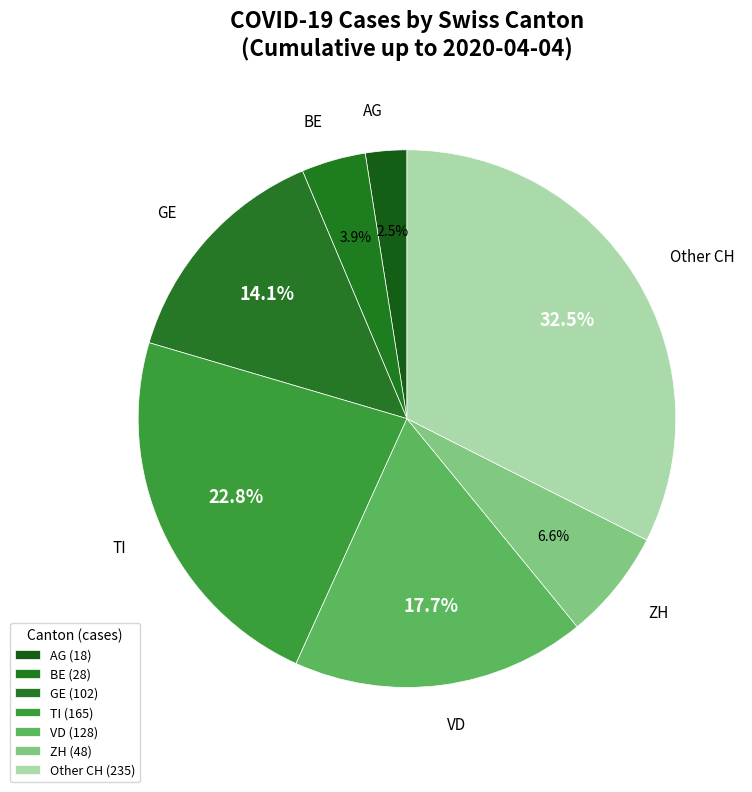

Does any single category account for the majority?

No